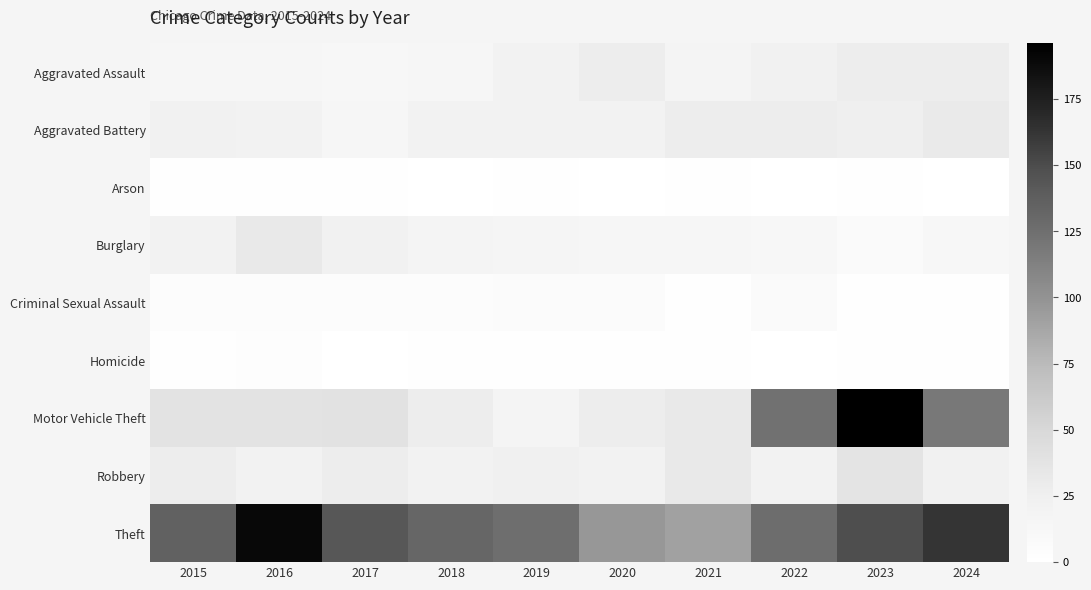

How many distinct data groups are displayed?

9